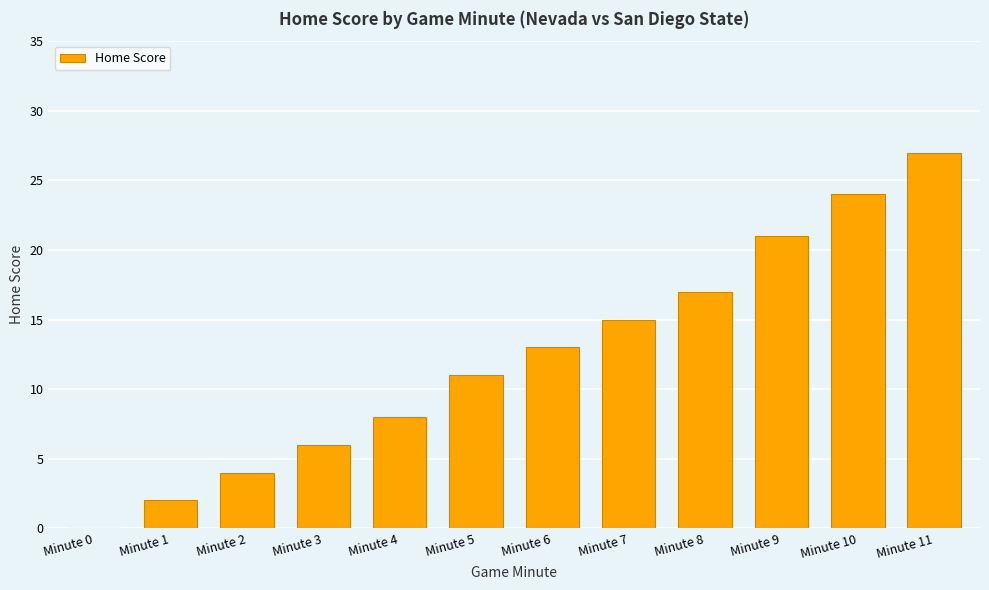

What is the sum of the values at Minute 5 and Minute 3?

17